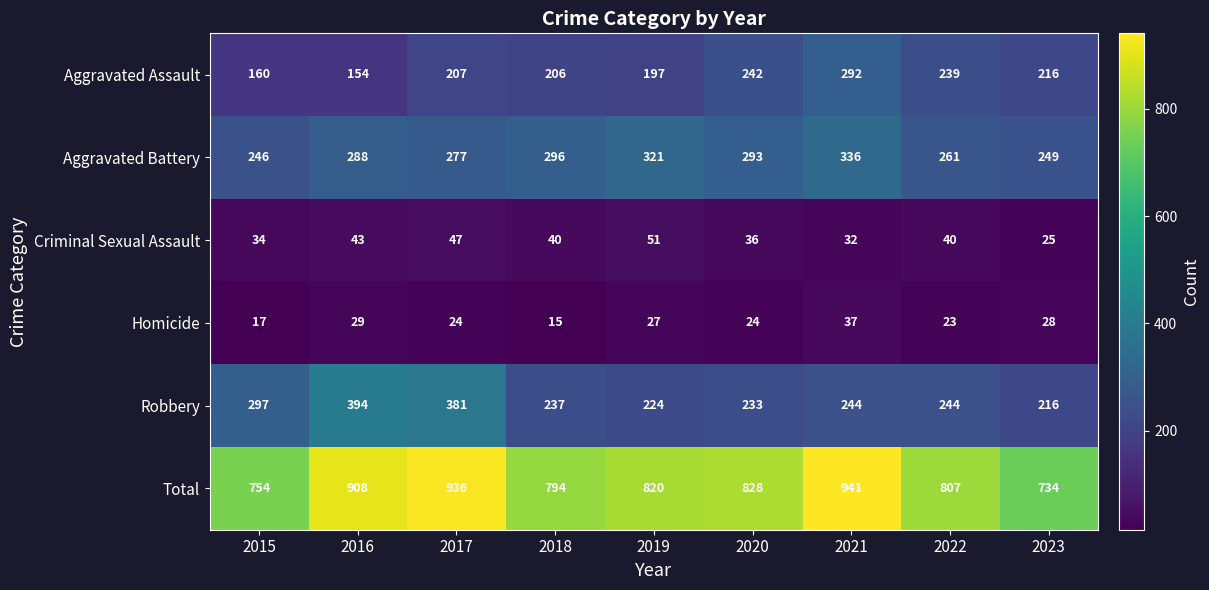

Between 2015 and 2020, which series saw the biggest shift?

Aggravated Assault